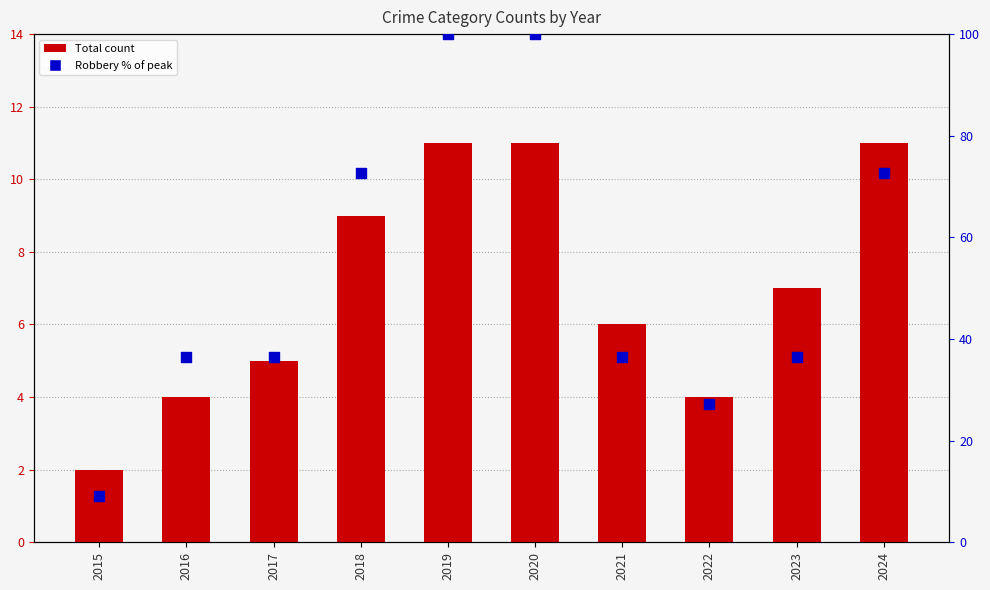

At which category is the sum across all series the highest?

2019